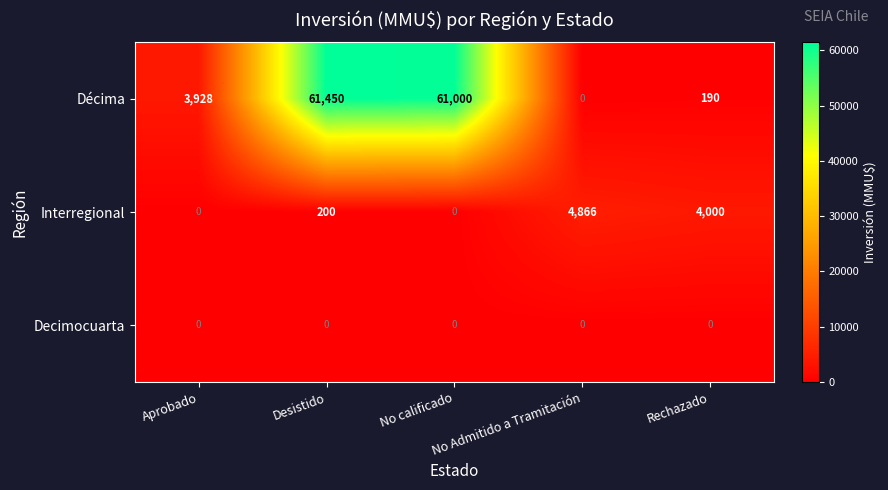

Which series has the largest total across all categories?

Décima